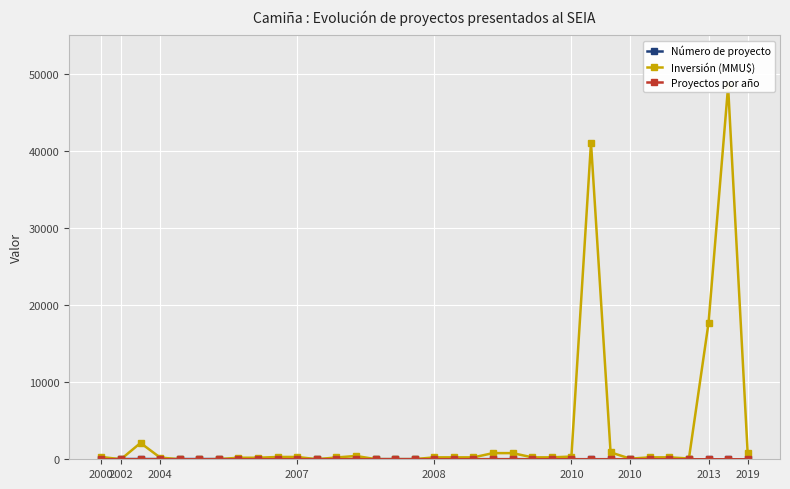

The Inversión (MMU$) series shows 436 at 18. True or false?

False